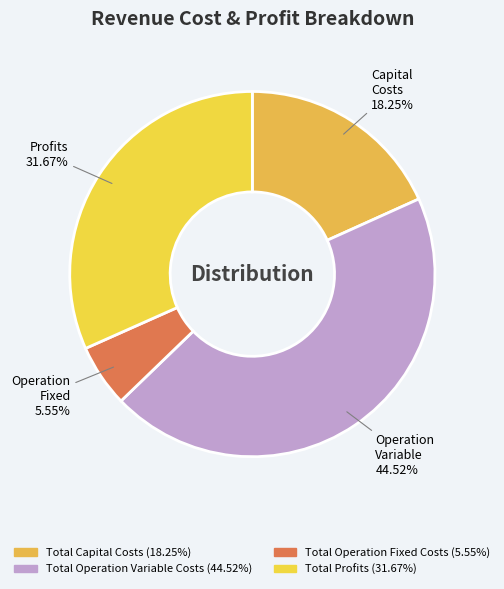

Count the number of slices in the pie.

4